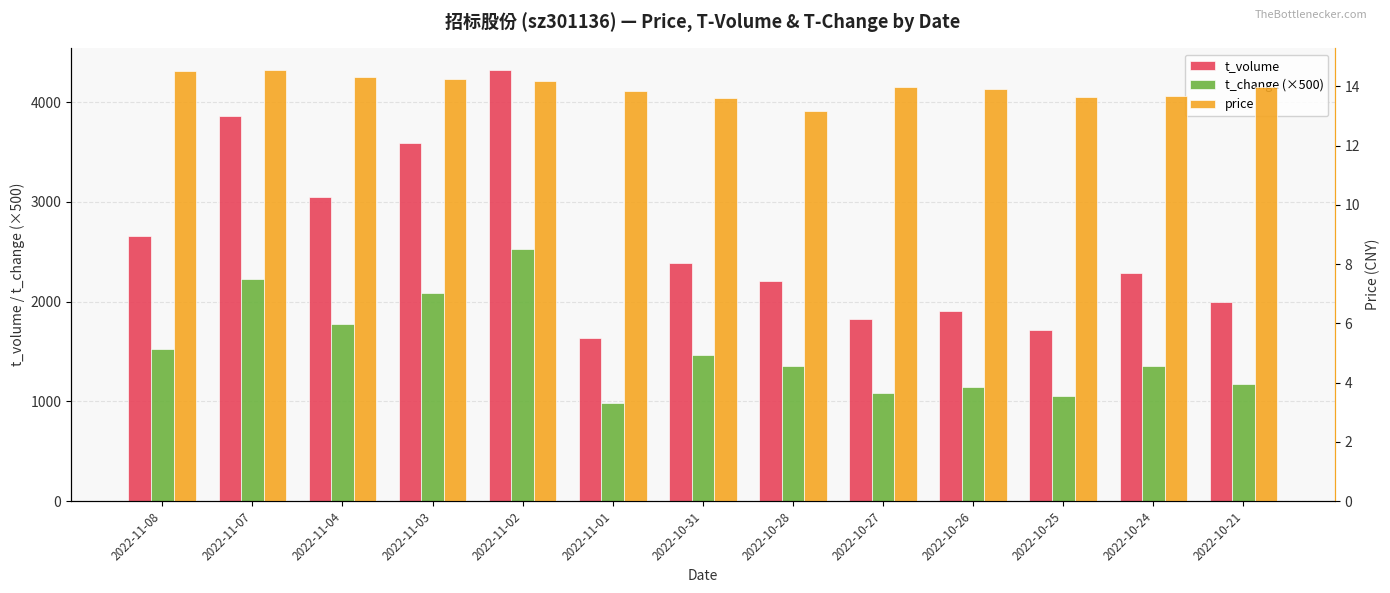

What is the minimum value shown in the chart?

13.2